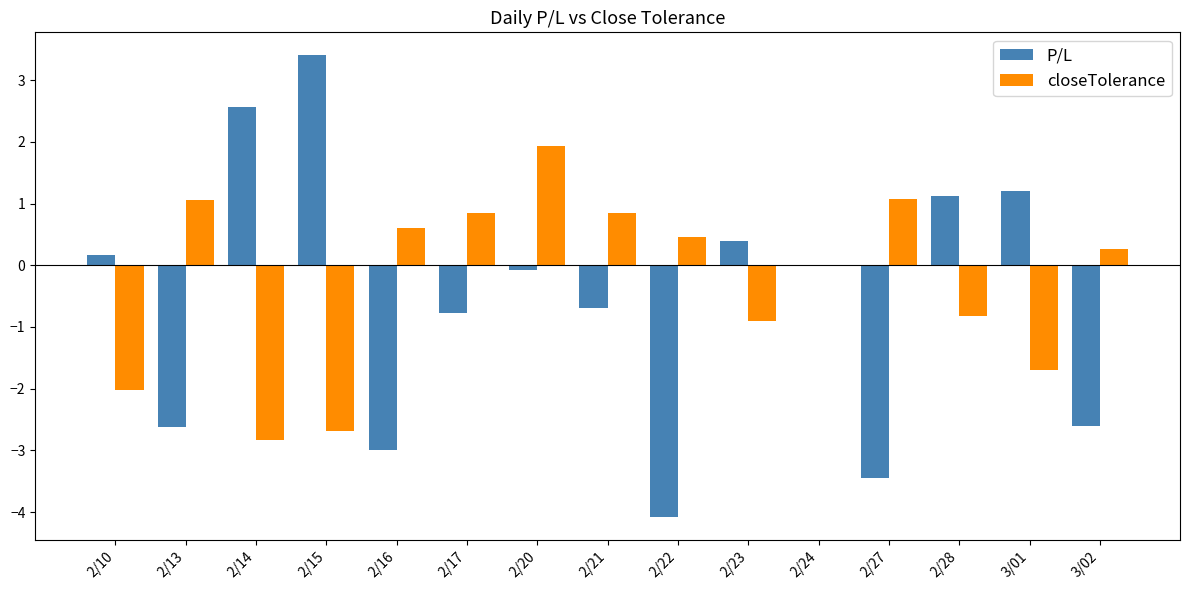

Which label corresponds to the largest value in the chart?

2/15